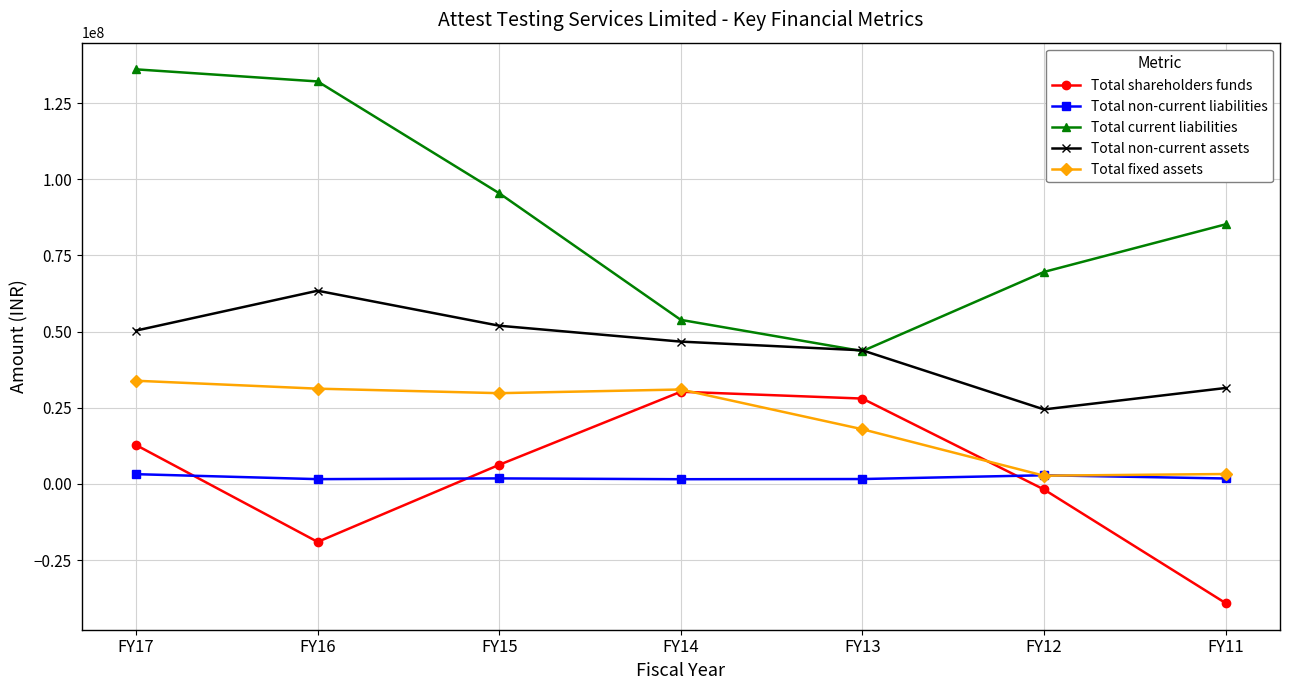

How many times do Total non-current liabilities and Total shareholders funds cross each other?

3